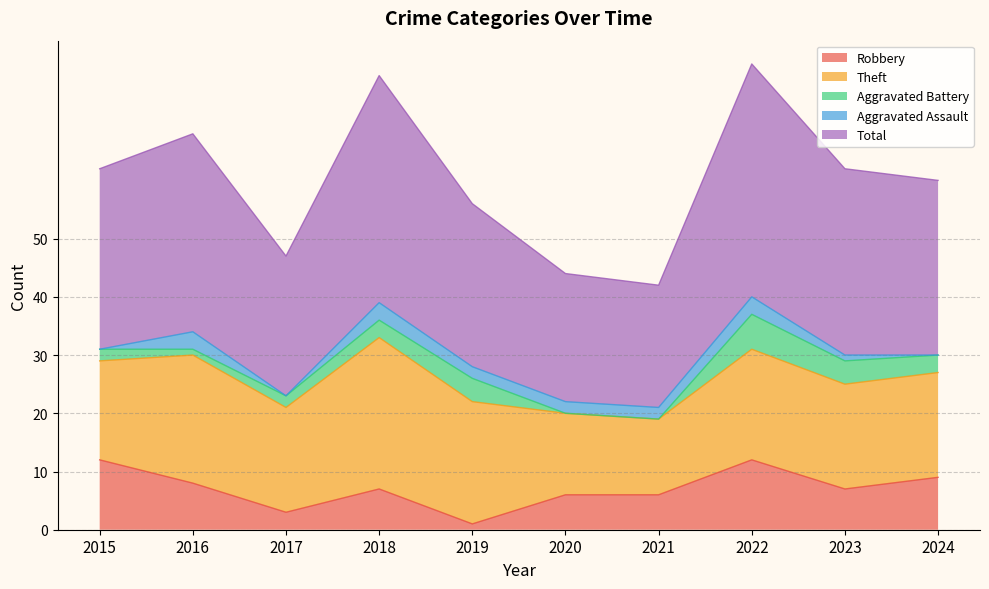

Reading left to right, transcribe all the data shown in this chart.

Robbery: 12	8	3	7	1	6	6	12	7	9
Theft: 17	22	18	26	21	14	13	19	18	18
Aggravated Battery: 2	1	2	3	4	0	0	6	4	3
Aggravated Assault: 0	3	0	3	2	2	2	3	1	0
Total: 31	34	24	39	28	22	21	40	32	30